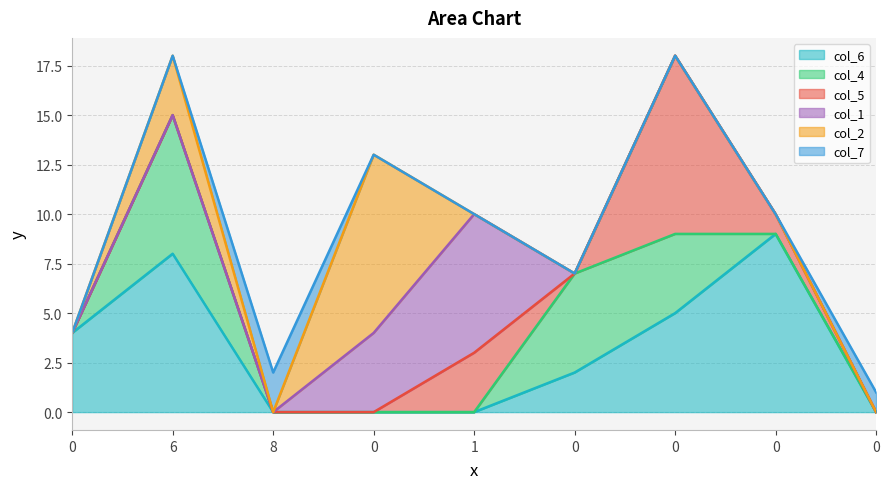

What is the sum of all col_4 values?

16